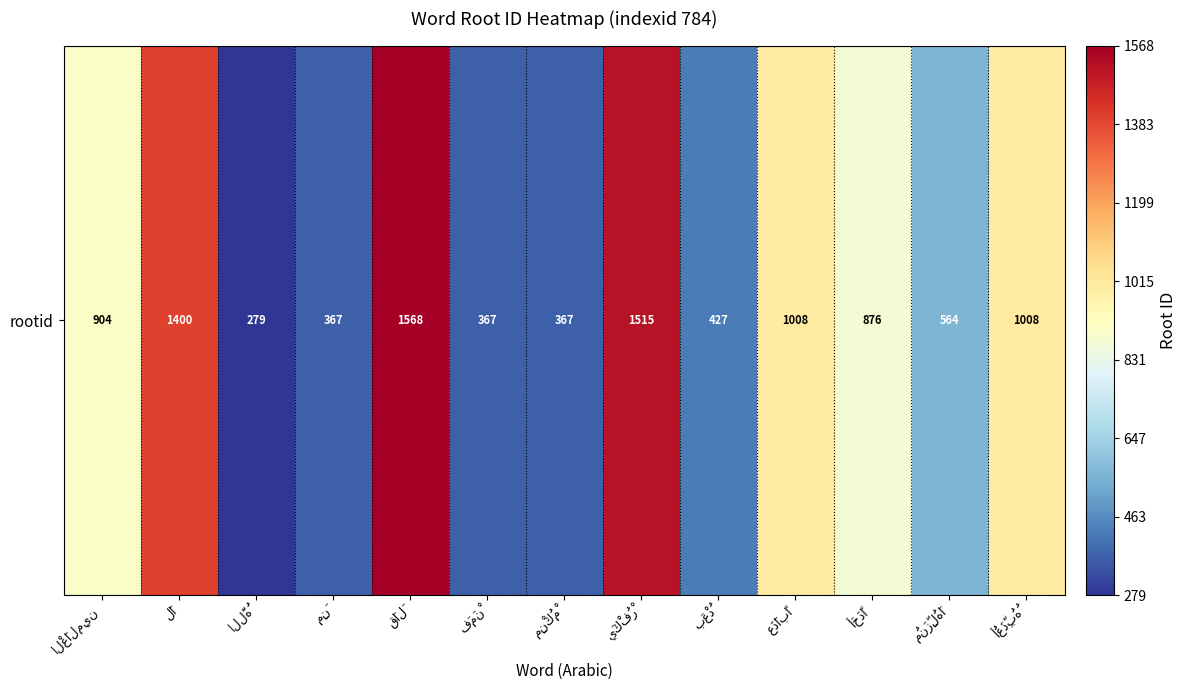

Which has a higher value, اللَّهُ or يَكْفُرْ?

يَكْفُرْ